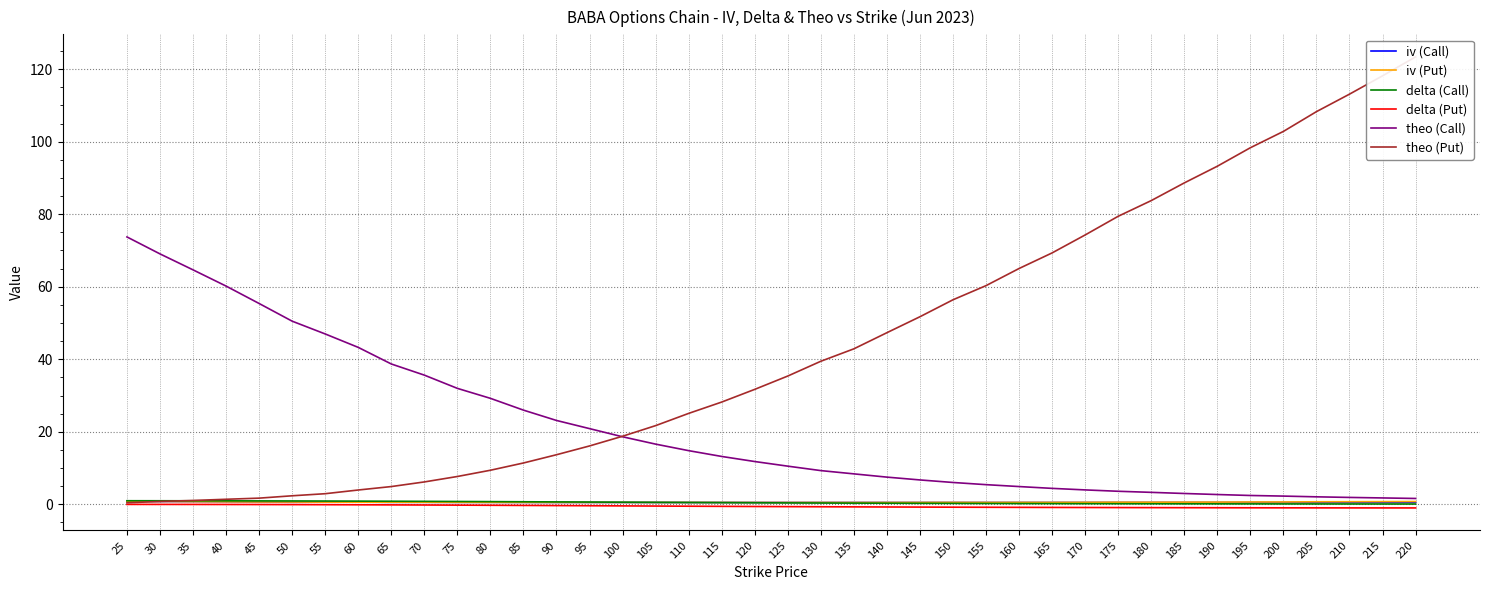

What is the highest value of the iv (Call) series?

0.9